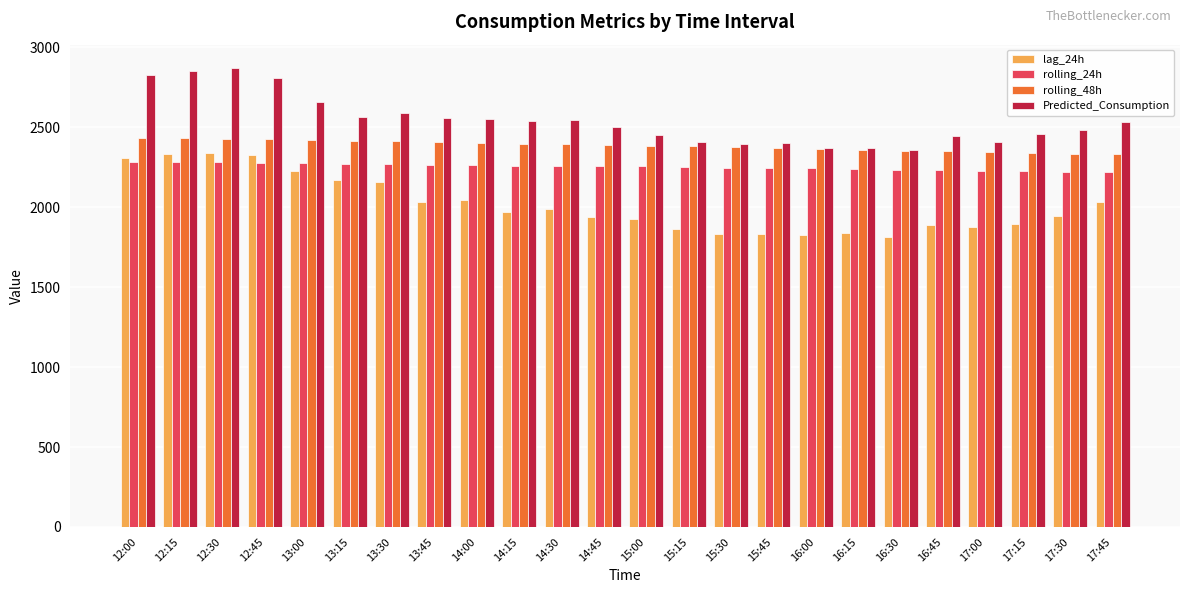

Which series has the largest total across all categories?

Predicted_Consumption